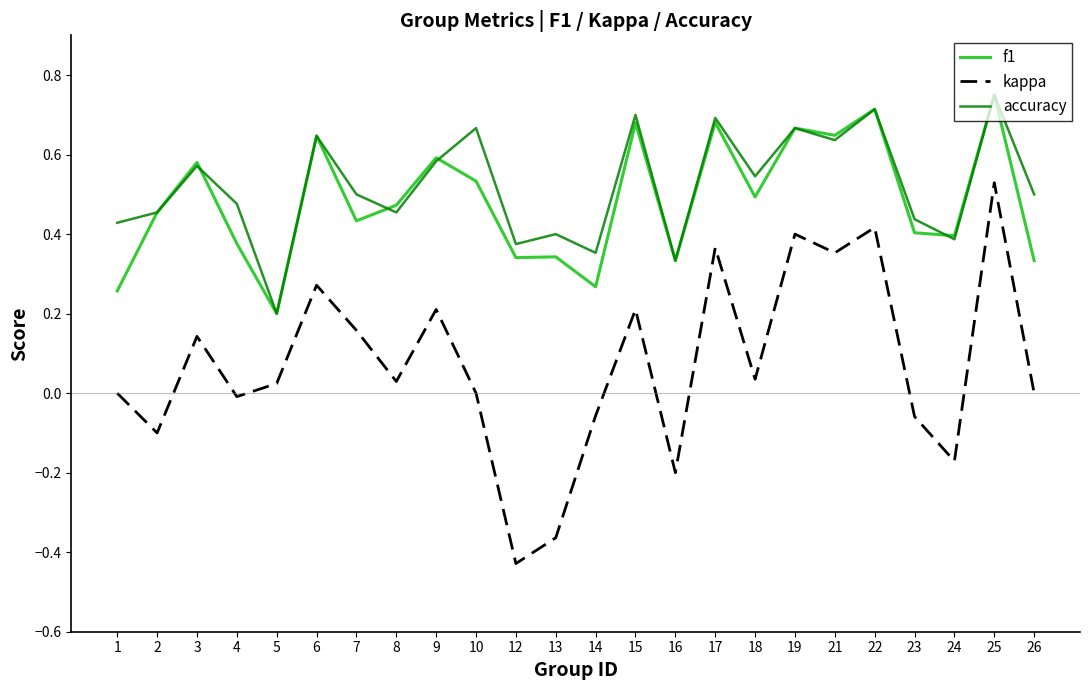

At which category does the chart reach its peak across all series?

25